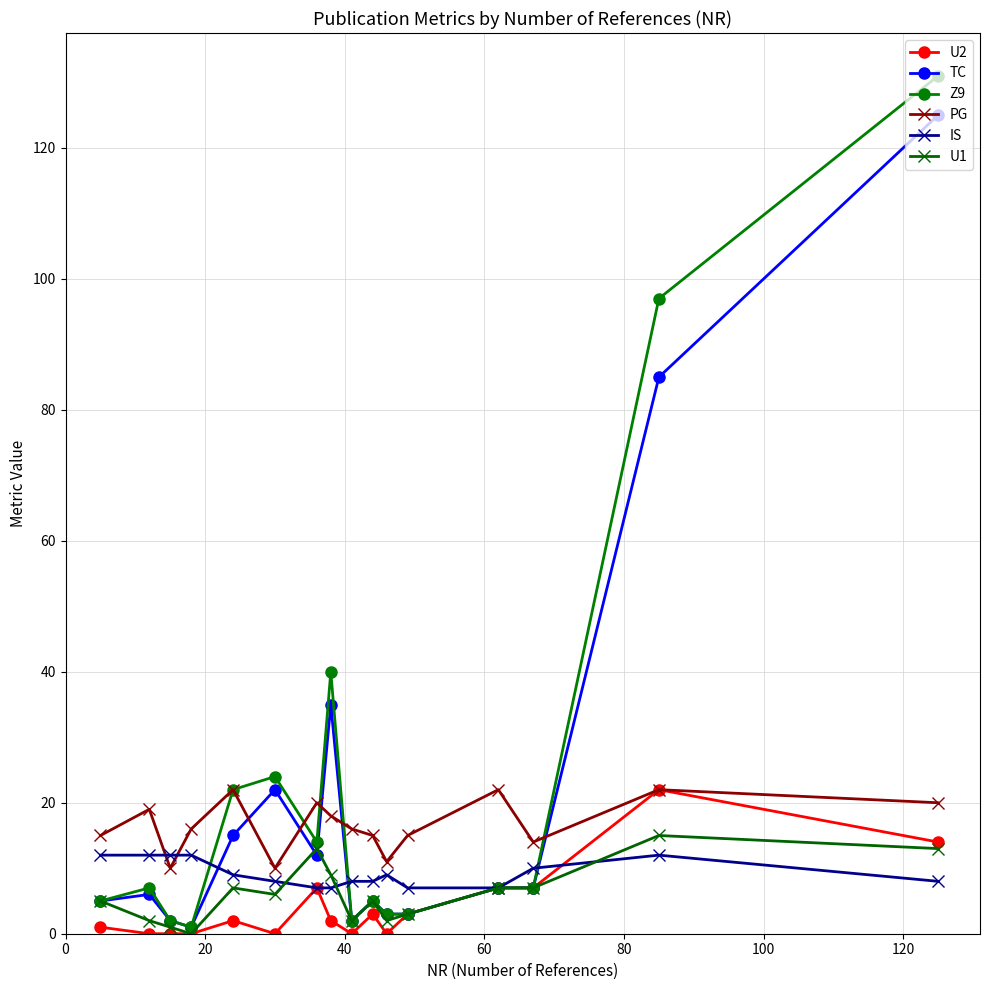

Which series has the largest range (max minus min)?

Z9